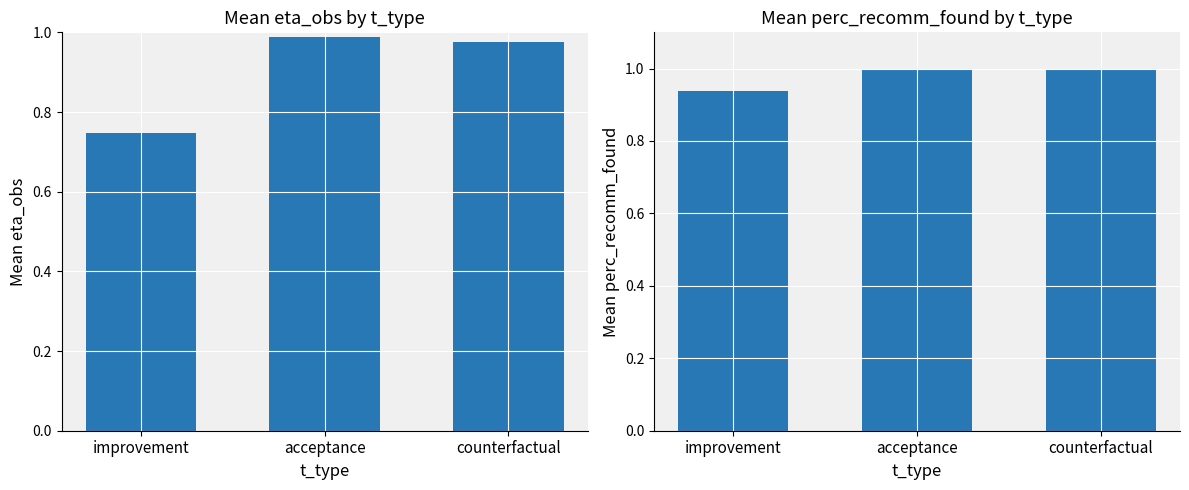

List the series in order of their overall mean, highest first.

perc_recomm_found, eta_obs